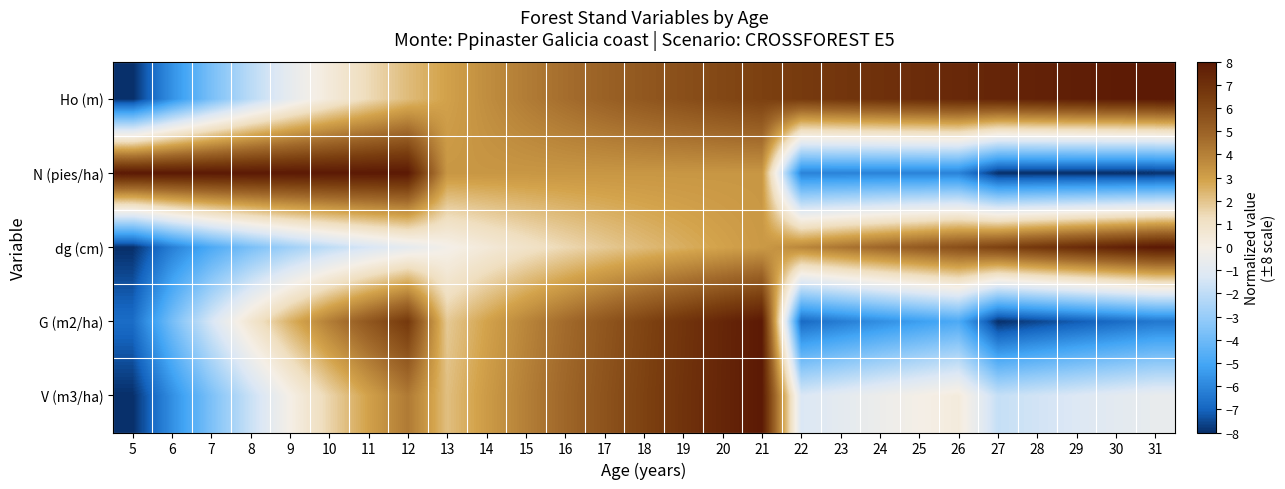

Reading left to right, what are all the values shown in this chart?

Ho (m): 5=-8.0	6=-5.7	7=-3.7	8=-2.1	9=-0.7	10=0.4	11=1.4	12=2.2	13=2.9	14=3.6	15=4.1	16=4.6	17=5.0	18=5.4	19=5.7	20=6.0	21=6.3	22=6.6	23=6.8	24=7.0	25=7.2	26=7.3	27=7.5	28=7.6	29=7.8	30=7.9	31=8.0
N (pies/ha): 5=8.0	6=8.0	7=8.0	8=8.0	9=8.0	10=8.0	11=8.0	12=8.0	13=3.3	14=3.3	15=3.3	16=3.3	17=3.3	18=3.3	19=3.3	20=3.3	21=3.3	22=-6.1	23=-6.1	24=-6.1	25=-6.1	26=-6.1	27=-8.0	28=-8.0	29=-8.0	30=-8.0	31=-8.0
dg (cm): 5=-8.0	6=-6.2	7=-4.8	8=-3.7	9=-2.8	10=-2.0	11=-1.3	12=-0.8	13=-0.1	14=0.5	15=1.0	16=1.4	17=1.9	18=2.2	19=2.6	20=2.9	21=3.2	22=3.8	23=4.3	24=4.8	25=5.3	26=5.7	27=6.2	28=6.7	29=7.2	30=7.6	31=8.0
G (m2/ha): 5=-6.8	6=-3.8	7=-1.4	8=0.7	9=2.5	10=4.1	11=5.4	12=6.6	13=1.9	14=2.9	15=3.8	16=4.7	17=5.5	18=6.2	19=6.8	20=7.4	21=8.0	22=-6.8	23=-6.3	24=-5.8	25=-5.3	26=-4.8	27=-8.0	28=-7.6	29=-7.2	30=-6.8	31=-6.5
V (m3/ha): 5=-8.0	6=-5.8	7=-3.7	8=-1.7	9=-0.0	10=1.5	11=2.9	12=4.2	13=2.2	14=3.1	15=4.0	16=4.8	17=5.6	18=6.3	19=6.9	20=7.5	21=8.0	22=-1.3	23=-0.8	24=-0.4	25=-0.0	26=0.3	27=-1.8	28=-1.5	29=-1.2	30=-0.9	31=-0.6